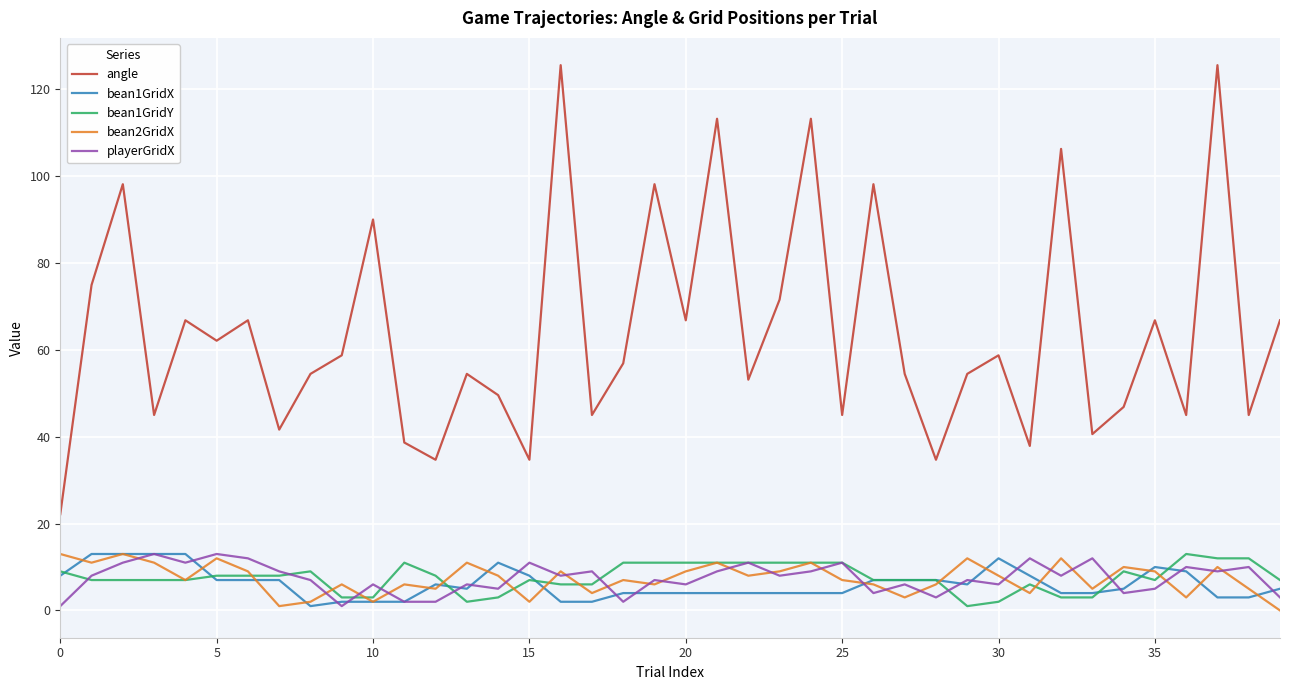

True or false: bean1GridX and angle intersect in this chart.

False